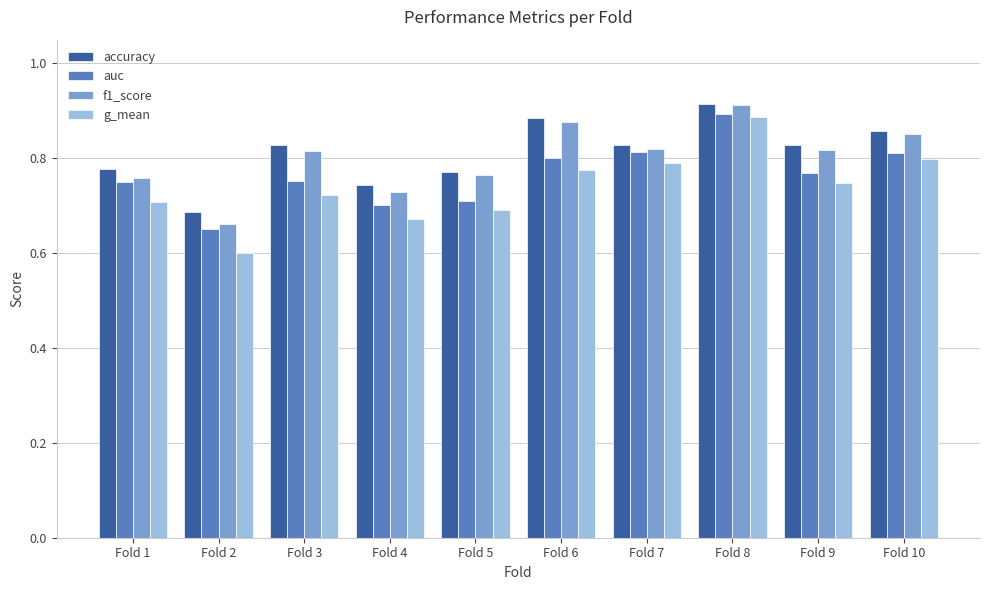

The value of auc at Fold 3 is 0.8. True or false?

True